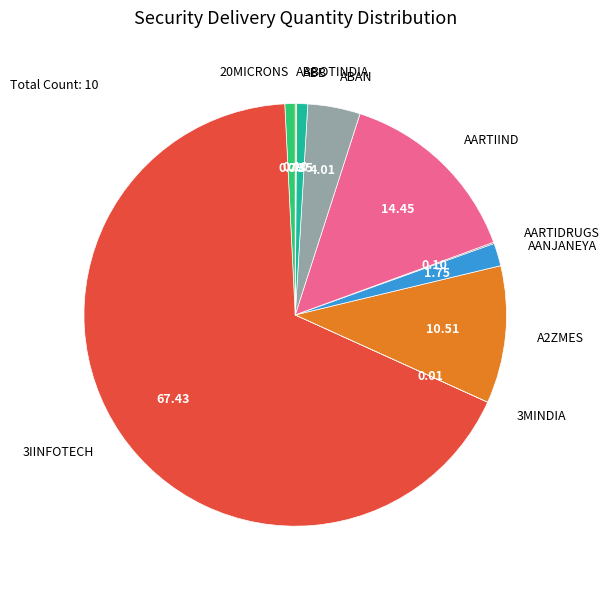

What is the ratio of the value at A2ZMES to the value at AARTIIND?

0.7